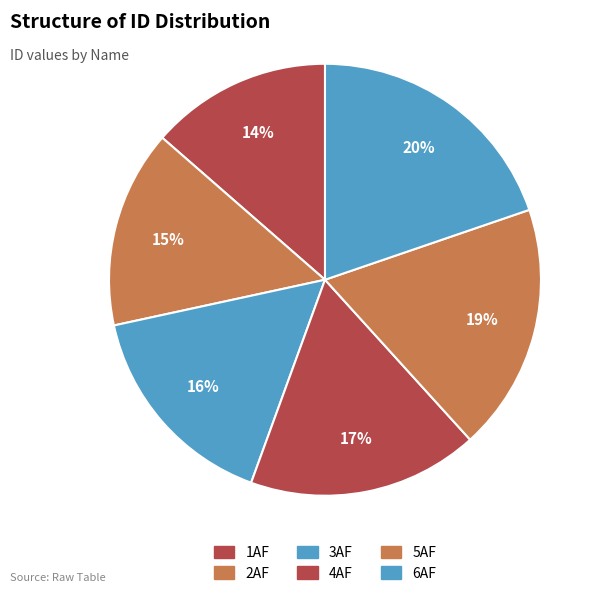

The 1AF slice represents 19% of the pie. True or false?

False